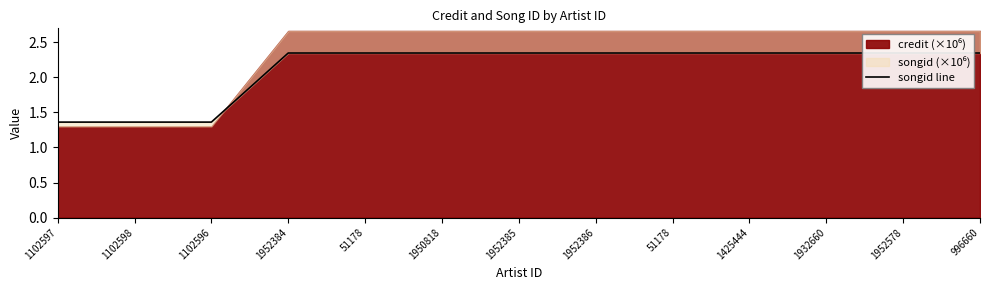

What is the label of the 7th point from the right?

1952385